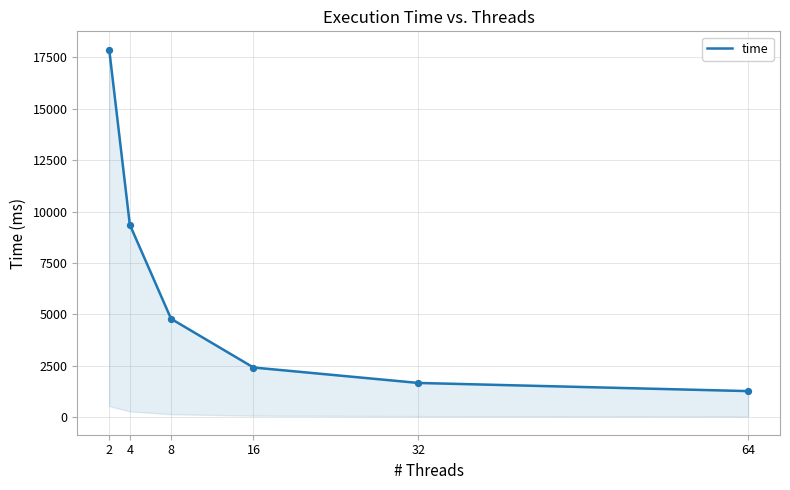

Which has a higher value, 64 or 32?

32